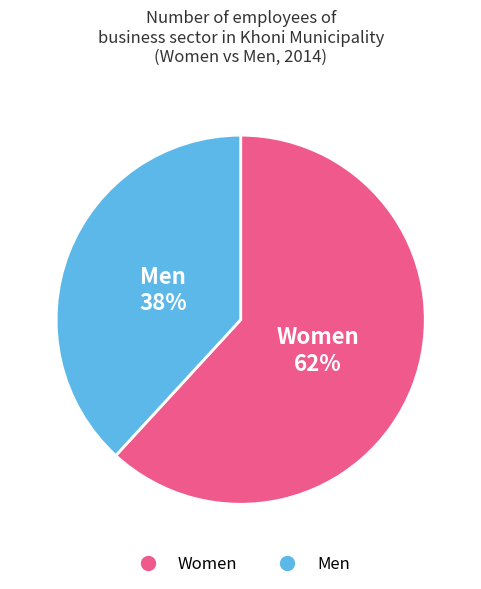

To the nearest percent, what is the average slice percentage?

50%